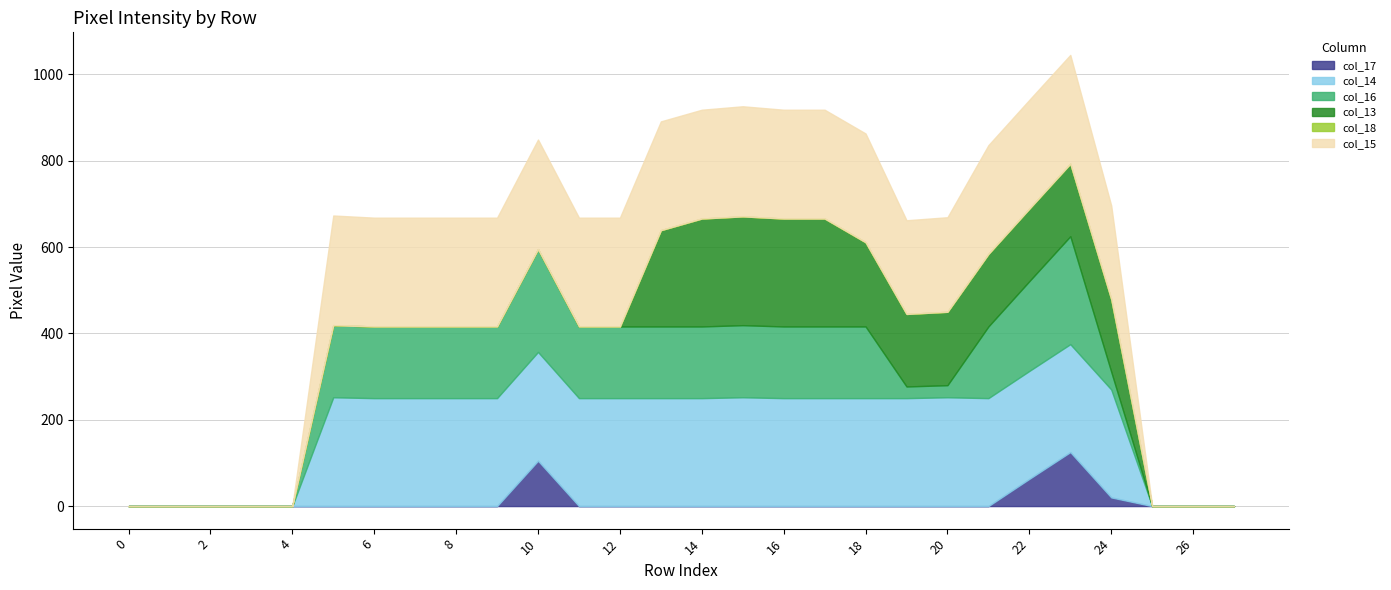

The value of col_14 at 22 is 388. True or false?

False